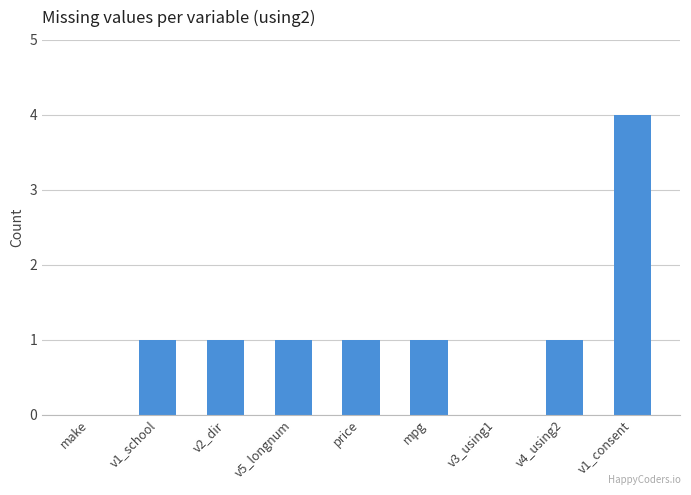

The value at v4_using2 is 1. True or false?

True